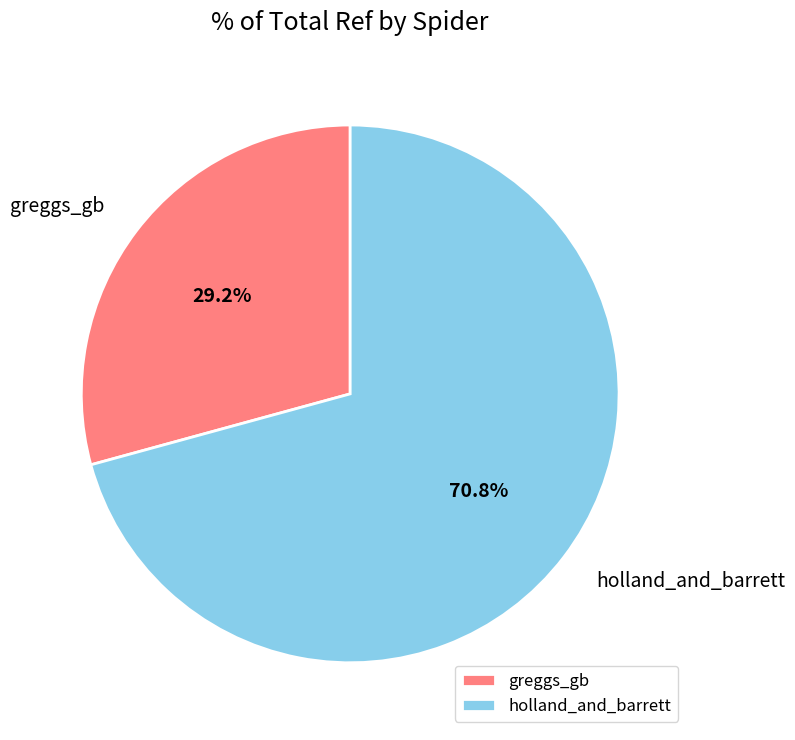

To the nearest percent, what is the combined percentage of greggs_gb and holland_and_barrett?

100%